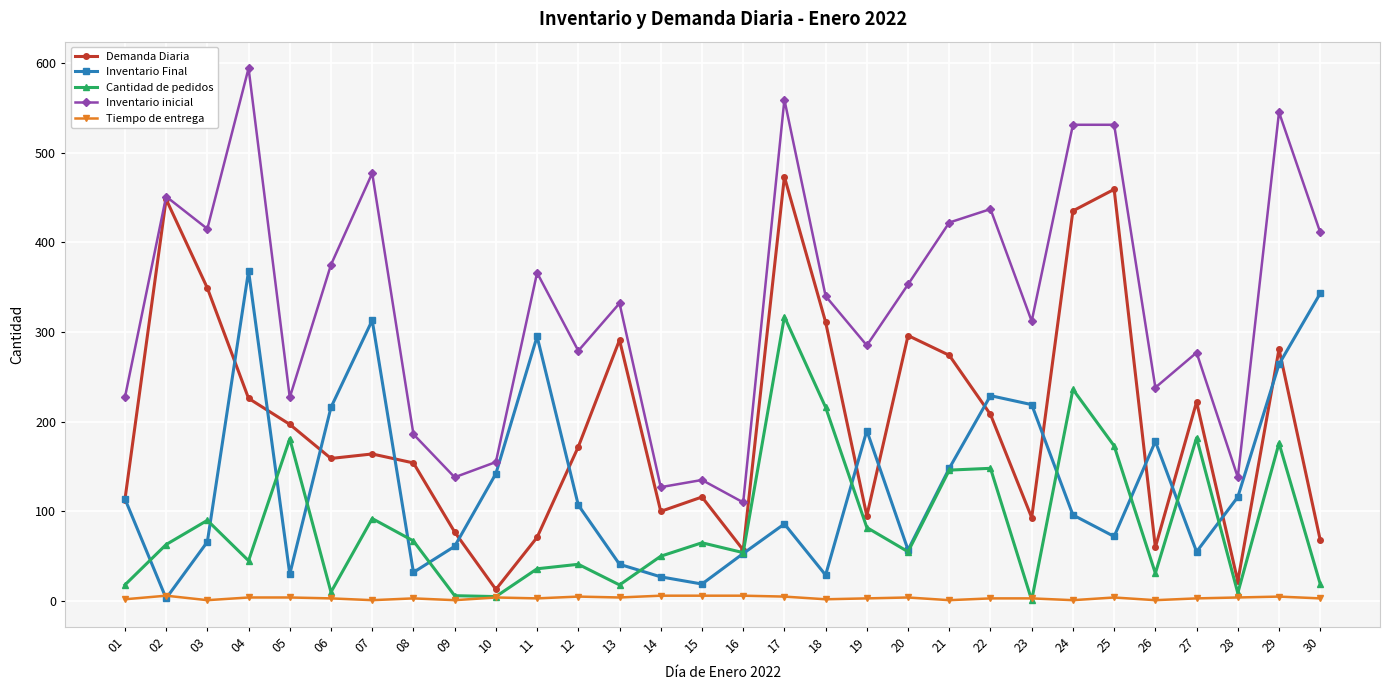

What is the highest value of the Tiempo de entrega series?

6